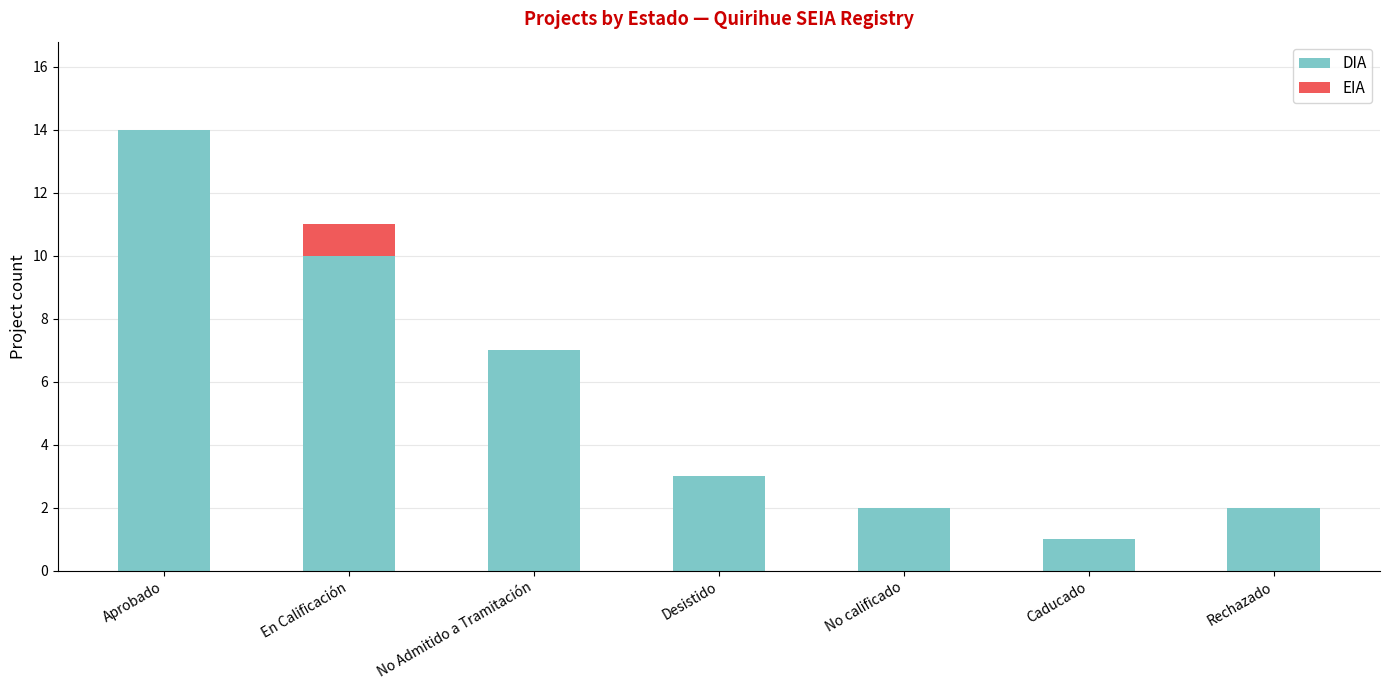

How many distinct data groups are displayed?

2